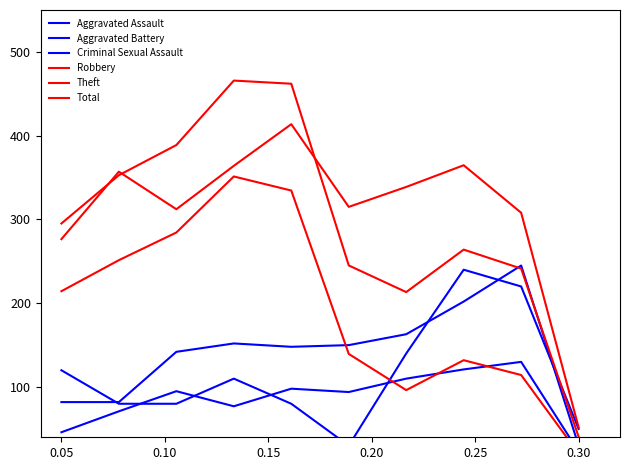

Is it true that Criminal Sexual Assault equals 83.3 at 6?

False